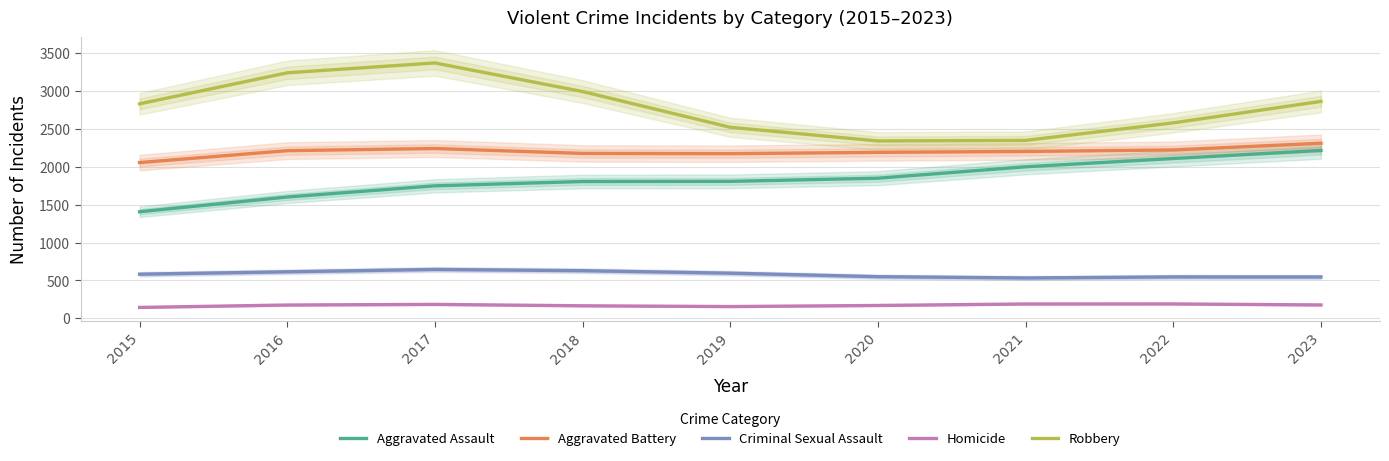

Is this an area chart (filled region under the line)?

No